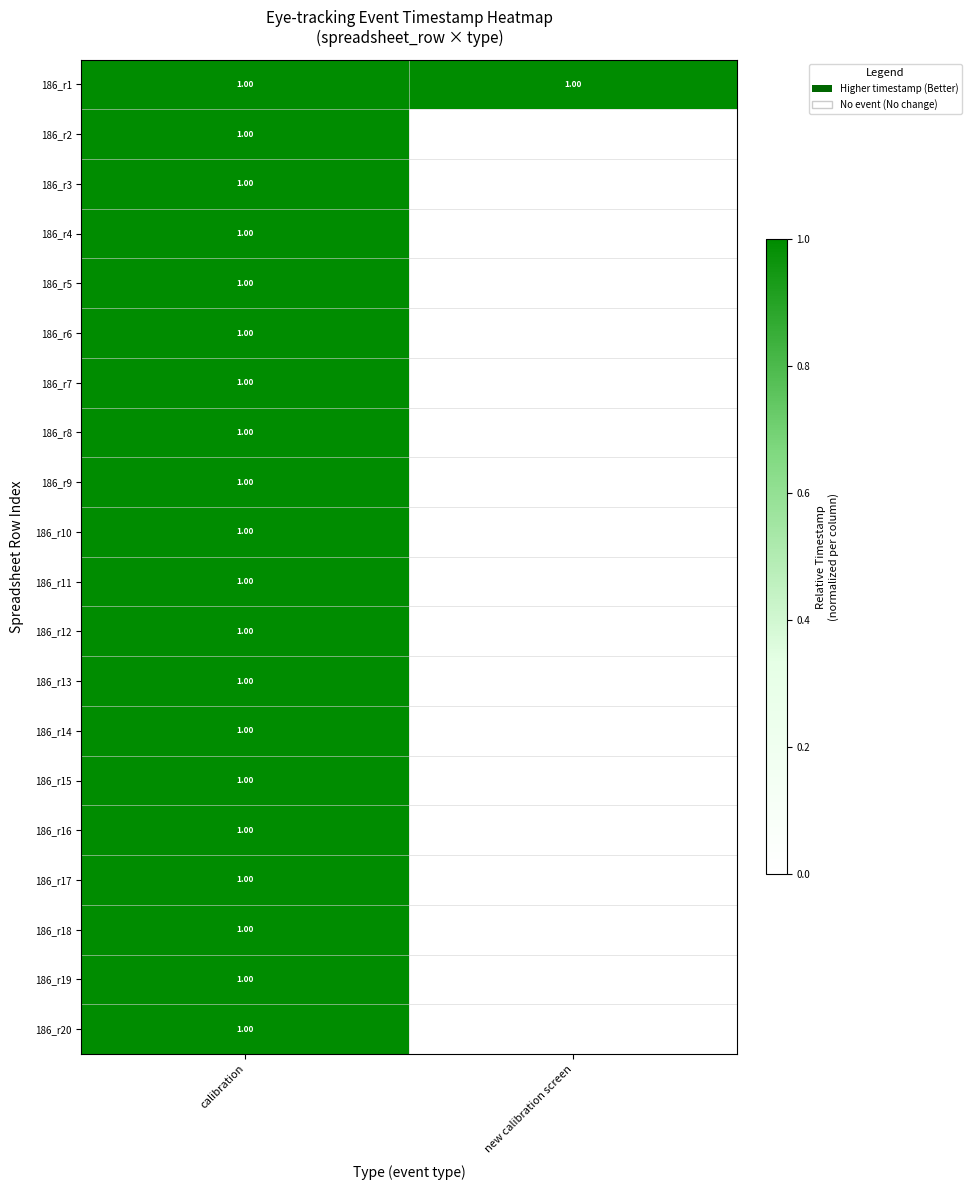

What is the difference between the maximum and minimum values in the 186_r8 series?

1.0